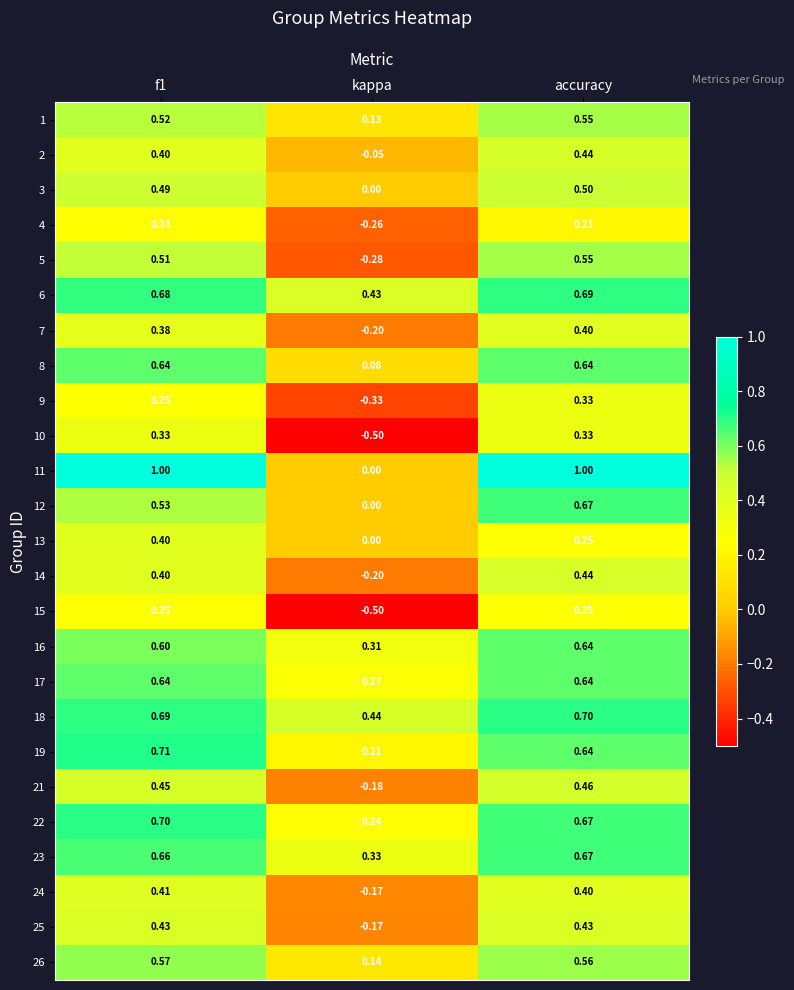

What is the difference between the highest and lowest values at f1?

0.8